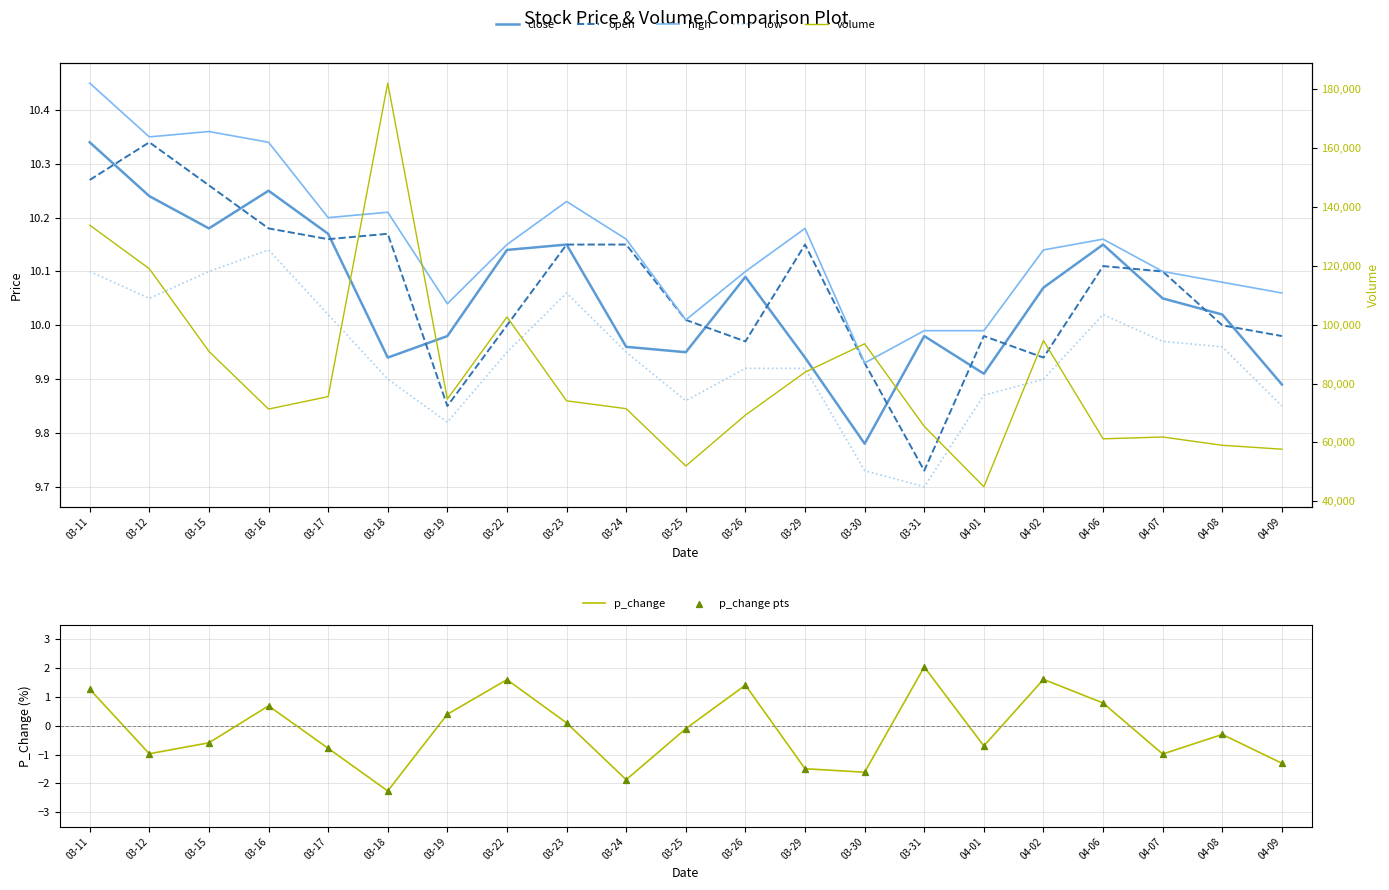

True or false: p_change has a value of -1.9 at 03-24.

True